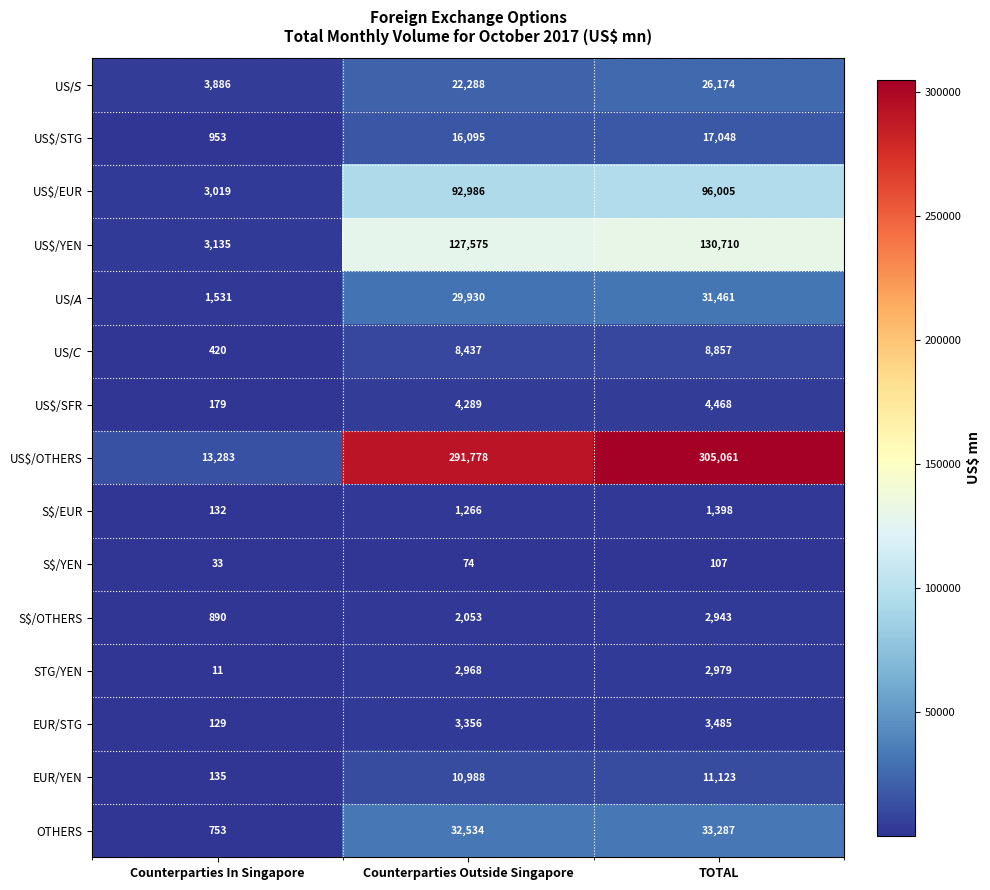

Where is US$/STG nearest to the value 9000?

Counterparties Outside Singapore